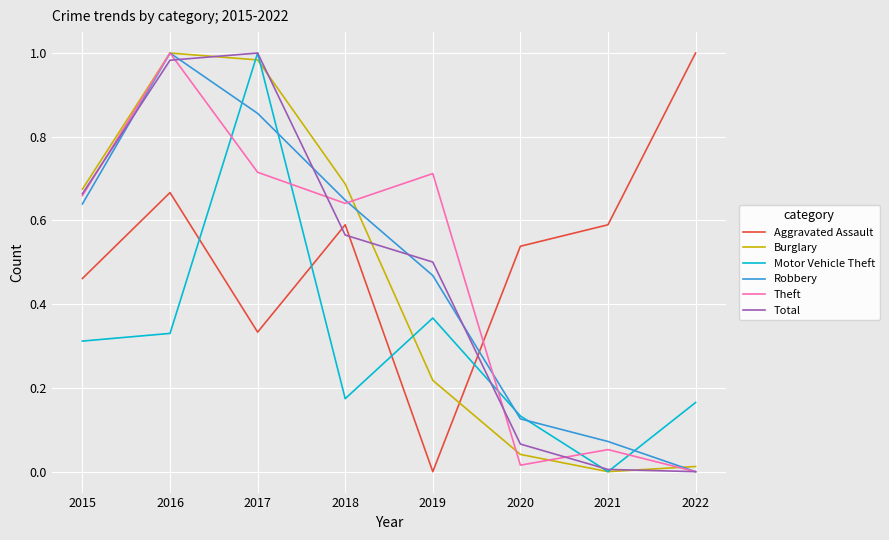

What is the total value across all series at 2016?

5.0